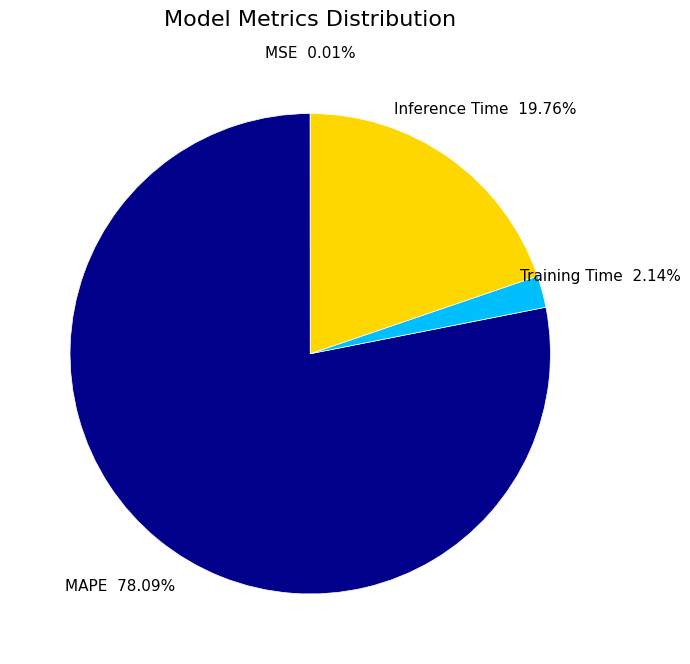

Is there any slice that represents more than half of the pie?

Yes